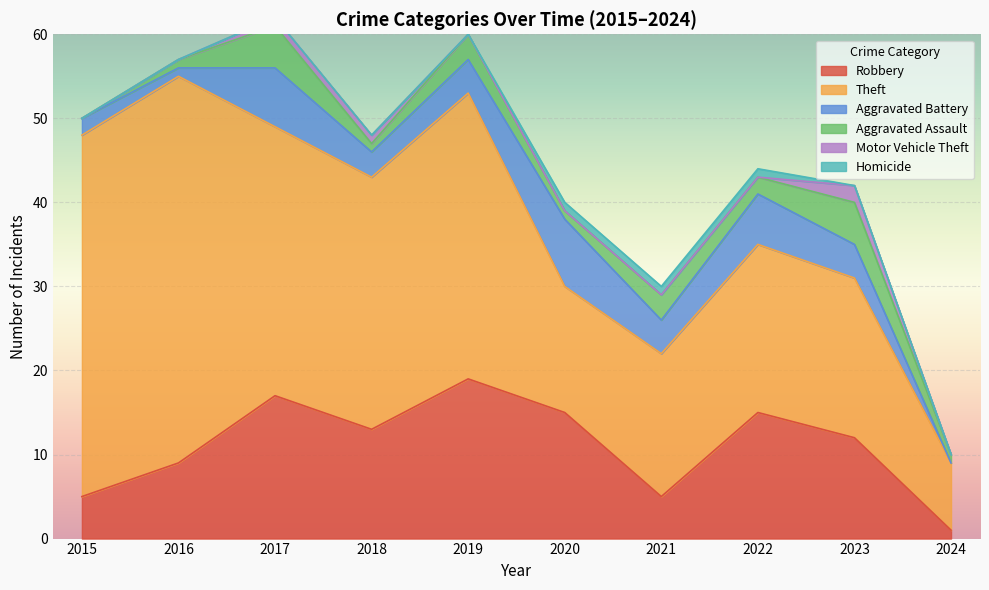

Count the Robbery values in the range 5 to 15.

7